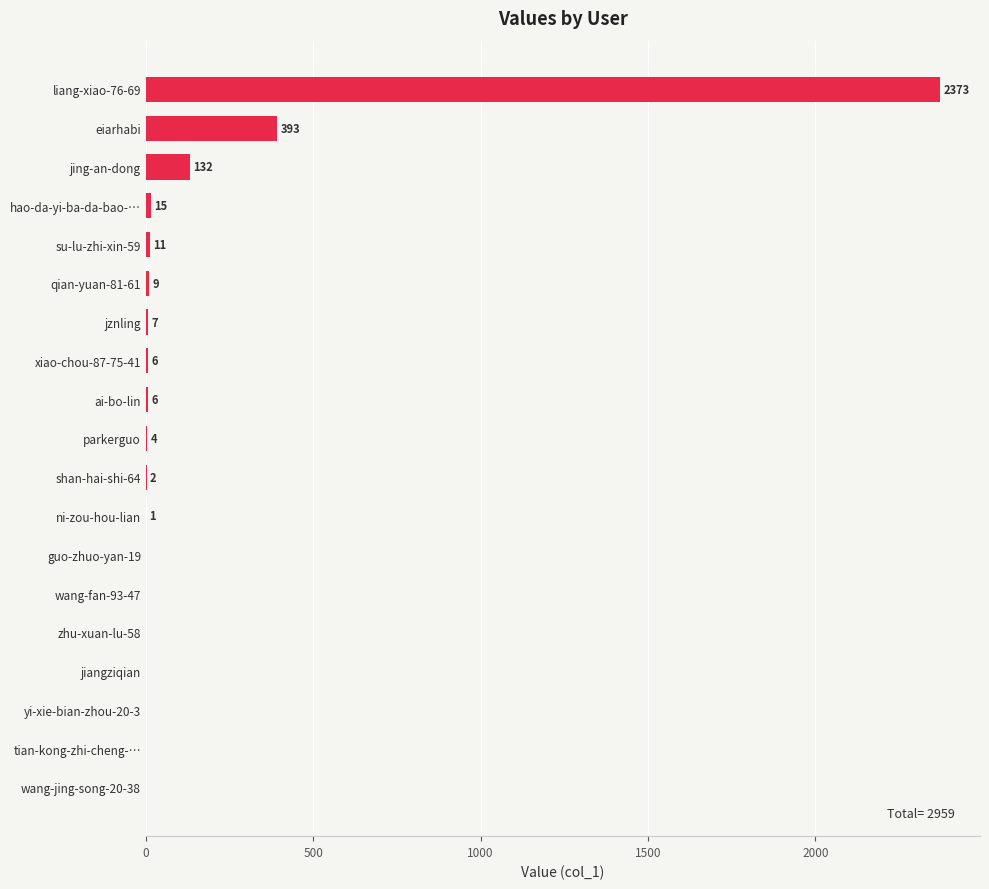

At which label is the value closest to 1186?

eiarhabi